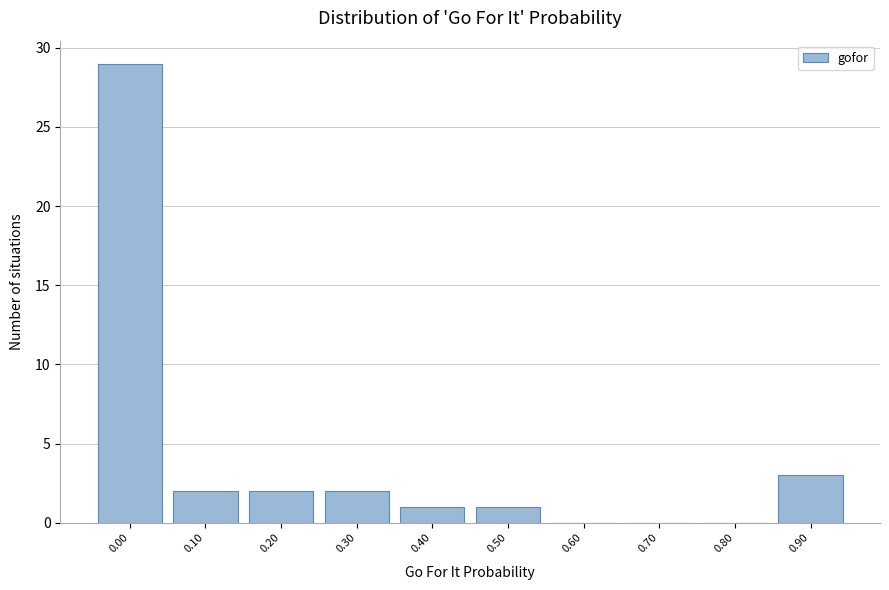

Reading left to right, extract all data points from this chart.

0.00=29	0.10=2	0.20=2	0.30=2	0.40=1	0.50=1	0.60=0	0.70=0	0.80=0	0.90=3